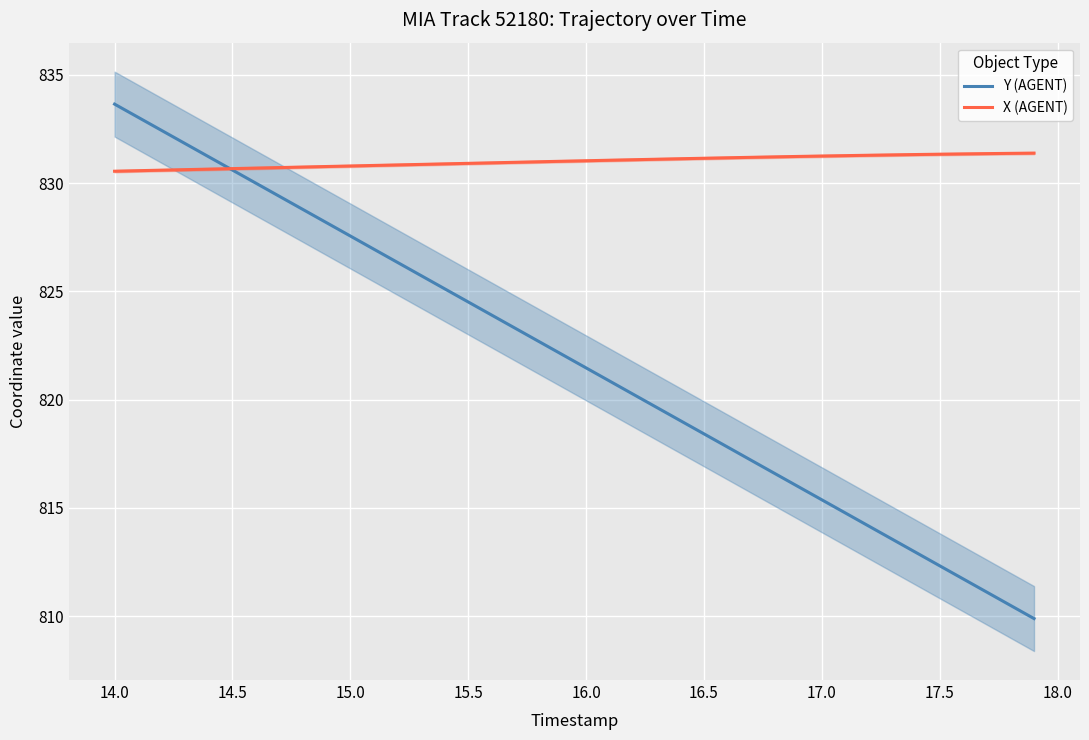

What is the lowest value of the X (AGENT) series?

830.5